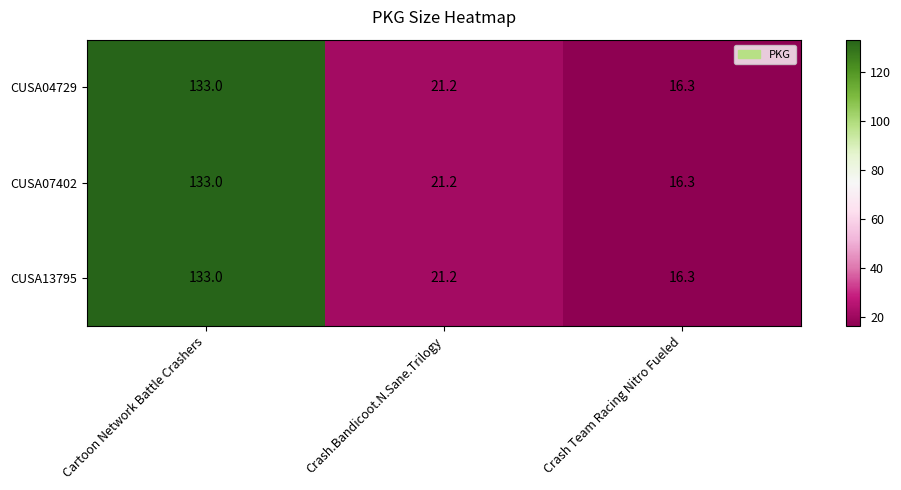

Reading left to right, what are all the values shown in this chart?

CUSA04729: 133.0	21.2	16.3
CUSA07402: 133.0	21.2	16.3
CUSA13795: 133.0	21.2	16.3